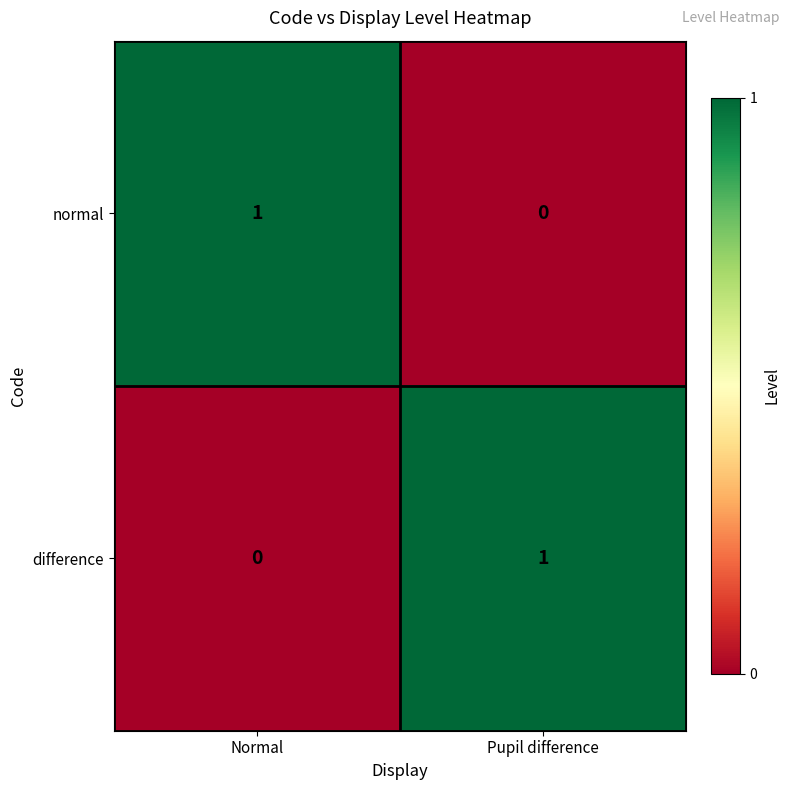

Reading left to right, extract all data points from this chart.

normal: 1	0
difference: 0	1